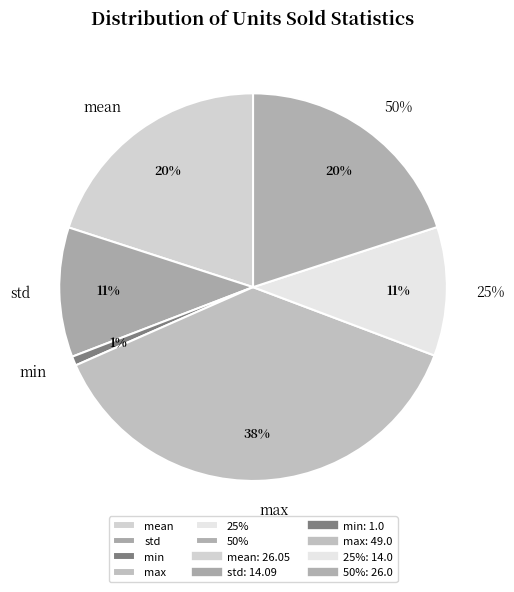

Is it true that 25% is 11% of the pie?

True